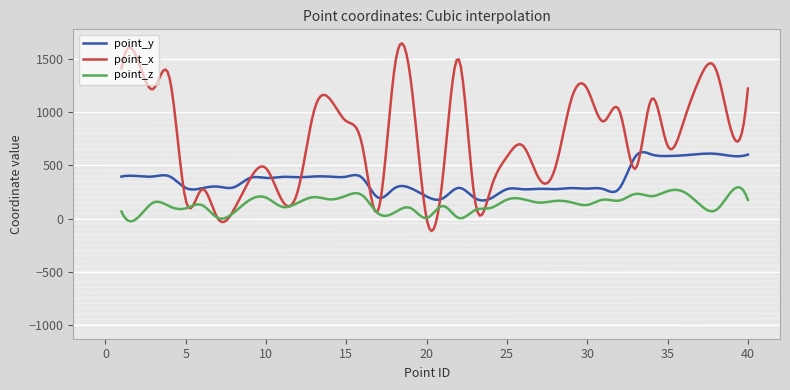

What are all the series names shown in the legend?

point_y, point_x, point_z